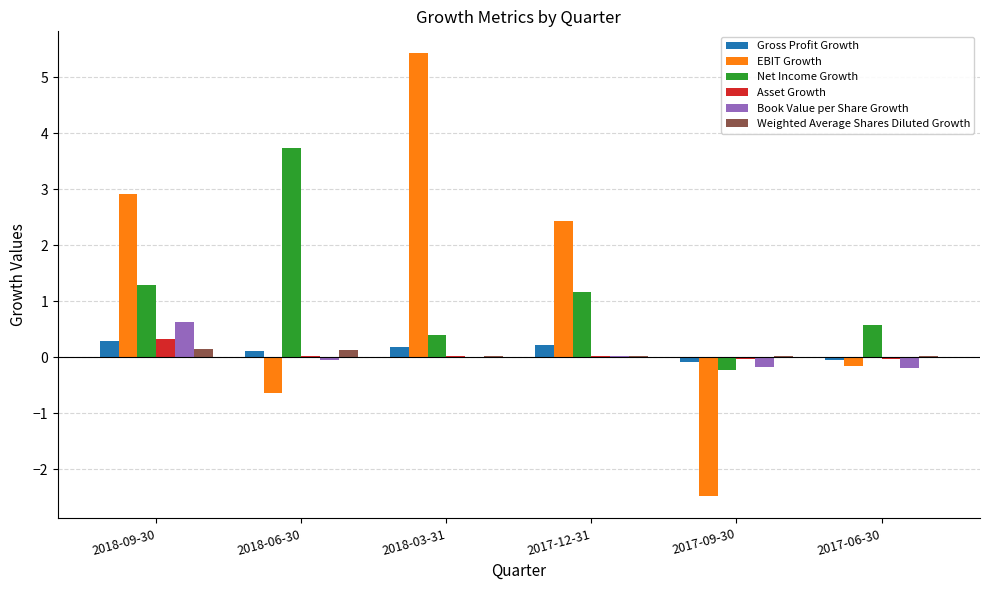

How many series are shown in this chart?

6